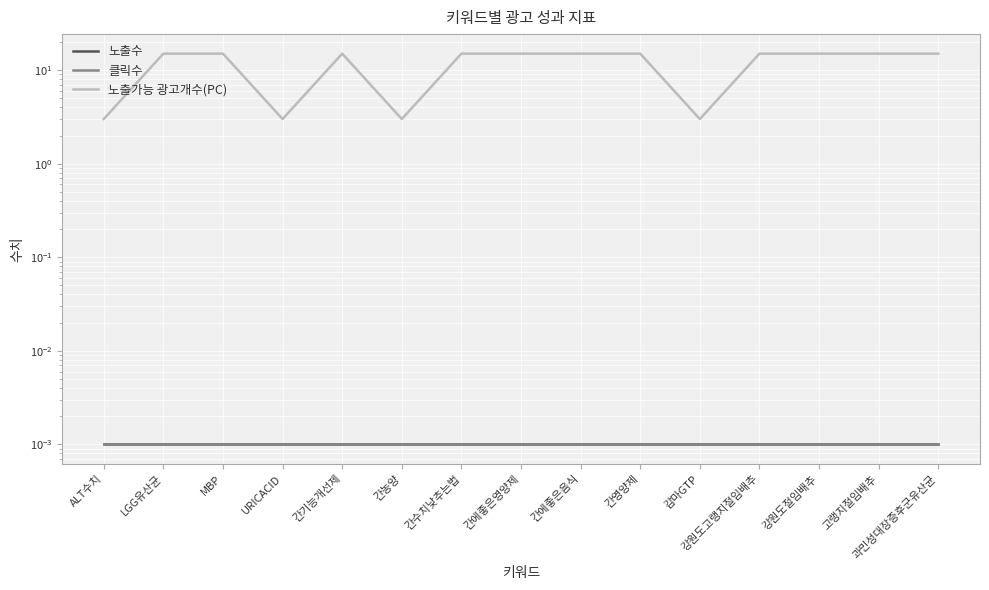

True or false: 노출수 and 클릭수 cross at least once.

False